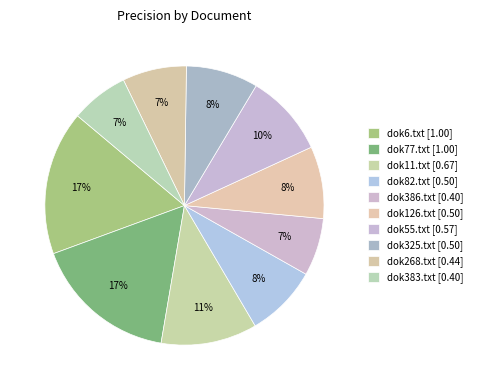

Between dok126.txt and dok11.txt, which is larger?

dok11.txt